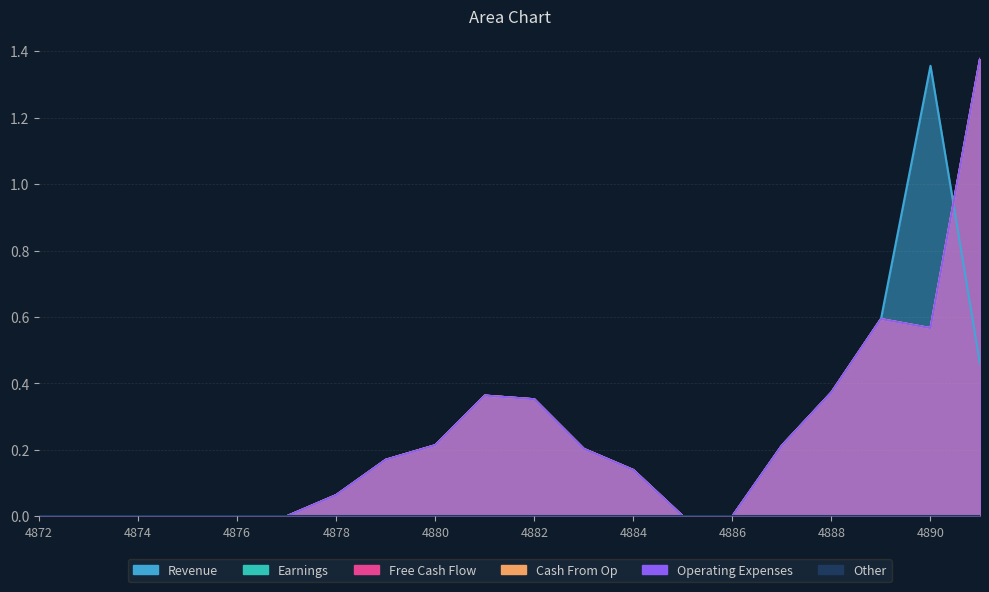

Reading left to right, extract all data points from this chart.

1: 4872=0.0	4873=0.0	4874=0.0	4875=0.0	4876=0.0	4877=0.0	4878=0.1	4879=0.2	4880=0.2	4881=0.4	4882=0.4	4883=0.2	4884=0.1	4885=0.0	4886=0.0	4887=0.2	4888=0.4	4889=0.6	4890=1.4	4891=0.5
2: 4872=0.0	4873=0.0	4874=0.0	4875=0.0	4876=0.0	4877=0.0	4878=0.1	4879=0.2	4880=0.2	4881=0.4	4882=0.4	4883=0.2	4884=0.1	4885=0.0	4886=0.0	4887=0.2	4888=0.4	4889=0.6	4890=0.6	4891=1.4
3: 4872=0.0	4873=0.0	4874=0.0	4875=0.0	4876=0.0	4877=0.0	4878=0.1	4879=0.2	4880=0.2	4881=0.4	4882=0.4	4883=0.2	4884=0.1	4885=0.0	4886=0.0	4887=0.2	4888=0.4	4889=0.6	4890=0.6	4891=1.4
4: 4872=0.0	4873=0.0	4874=0.0	4875=0.0	4876=0.0	4877=0.0	4878=0.1	4879=0.2	4880=0.2	4881=0.4	4882=0.4	4883=0.2	4884=0.1	4885=0.0	4886=0.0	4887=0.2	4888=0.4	4889=0.6	4890=0.6	4891=1.4
5: 4872=0.0	4873=0.0	4874=0.0	4875=0.0	4876=0.0	4877=0.0	4878=0.1	4879=0.2	4880=0.2	4881=0.4	4882=0.4	4883=0.2	4884=0.1	4885=0.0	4886=0.0	4887=0.2	4888=0.4	4889=0.6	4890=0.6	4891=1.4